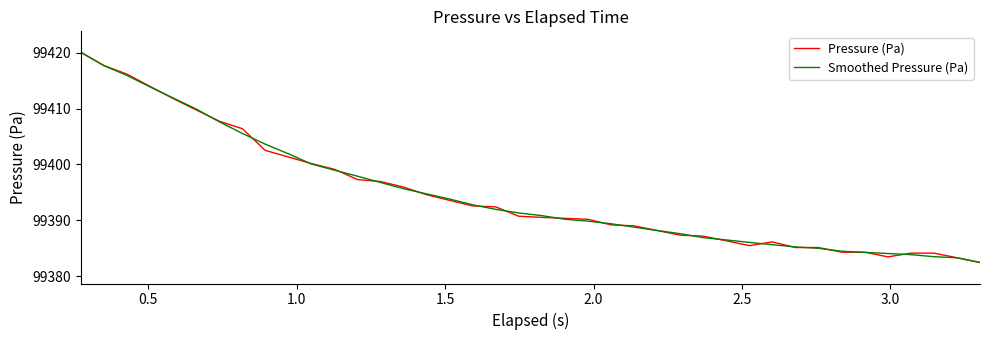

What is the smallest value displayed?

99382.4